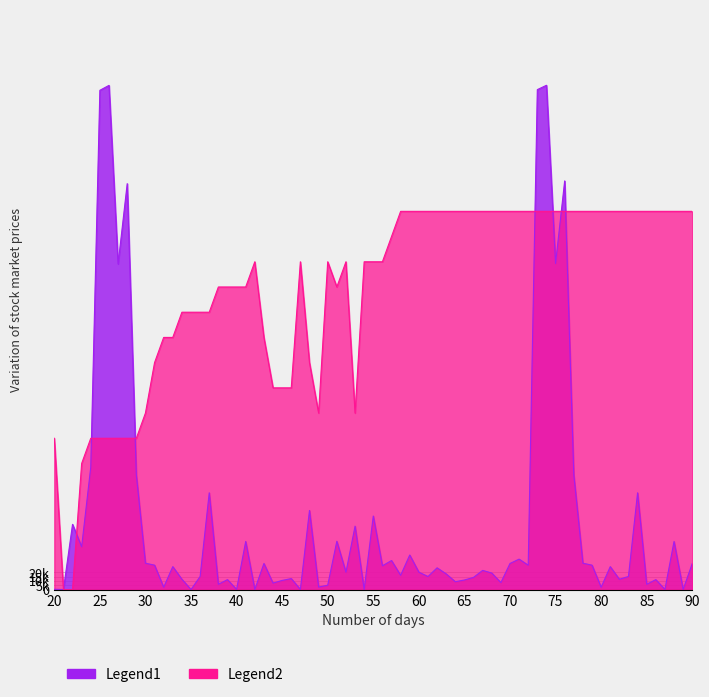

True or false: volume and open cross at least once.

False